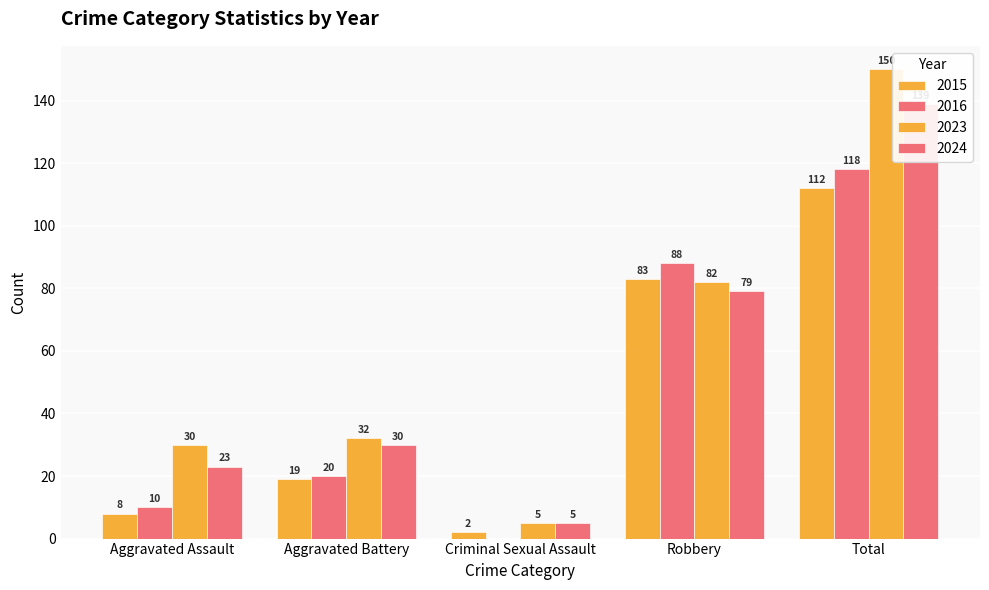

What is the sum of the 2015 values at Total and Robbery?

195